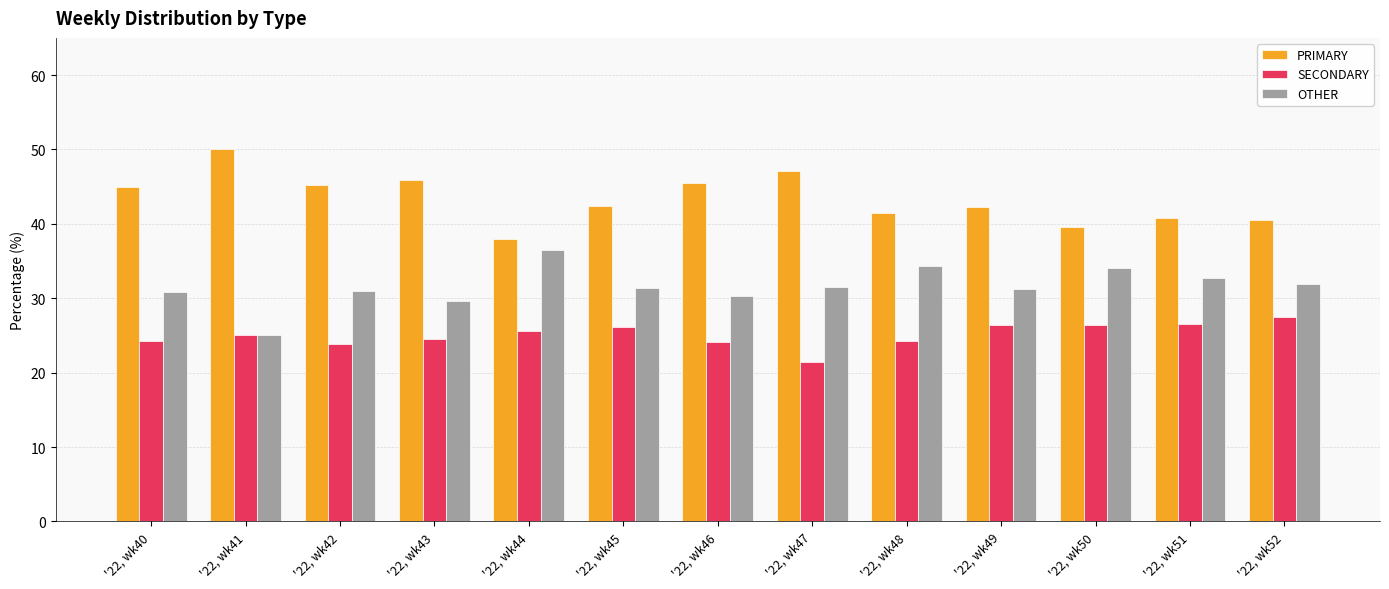

What are all the series names shown in the legend?

PRIMARY, SECONDARY, OTHER